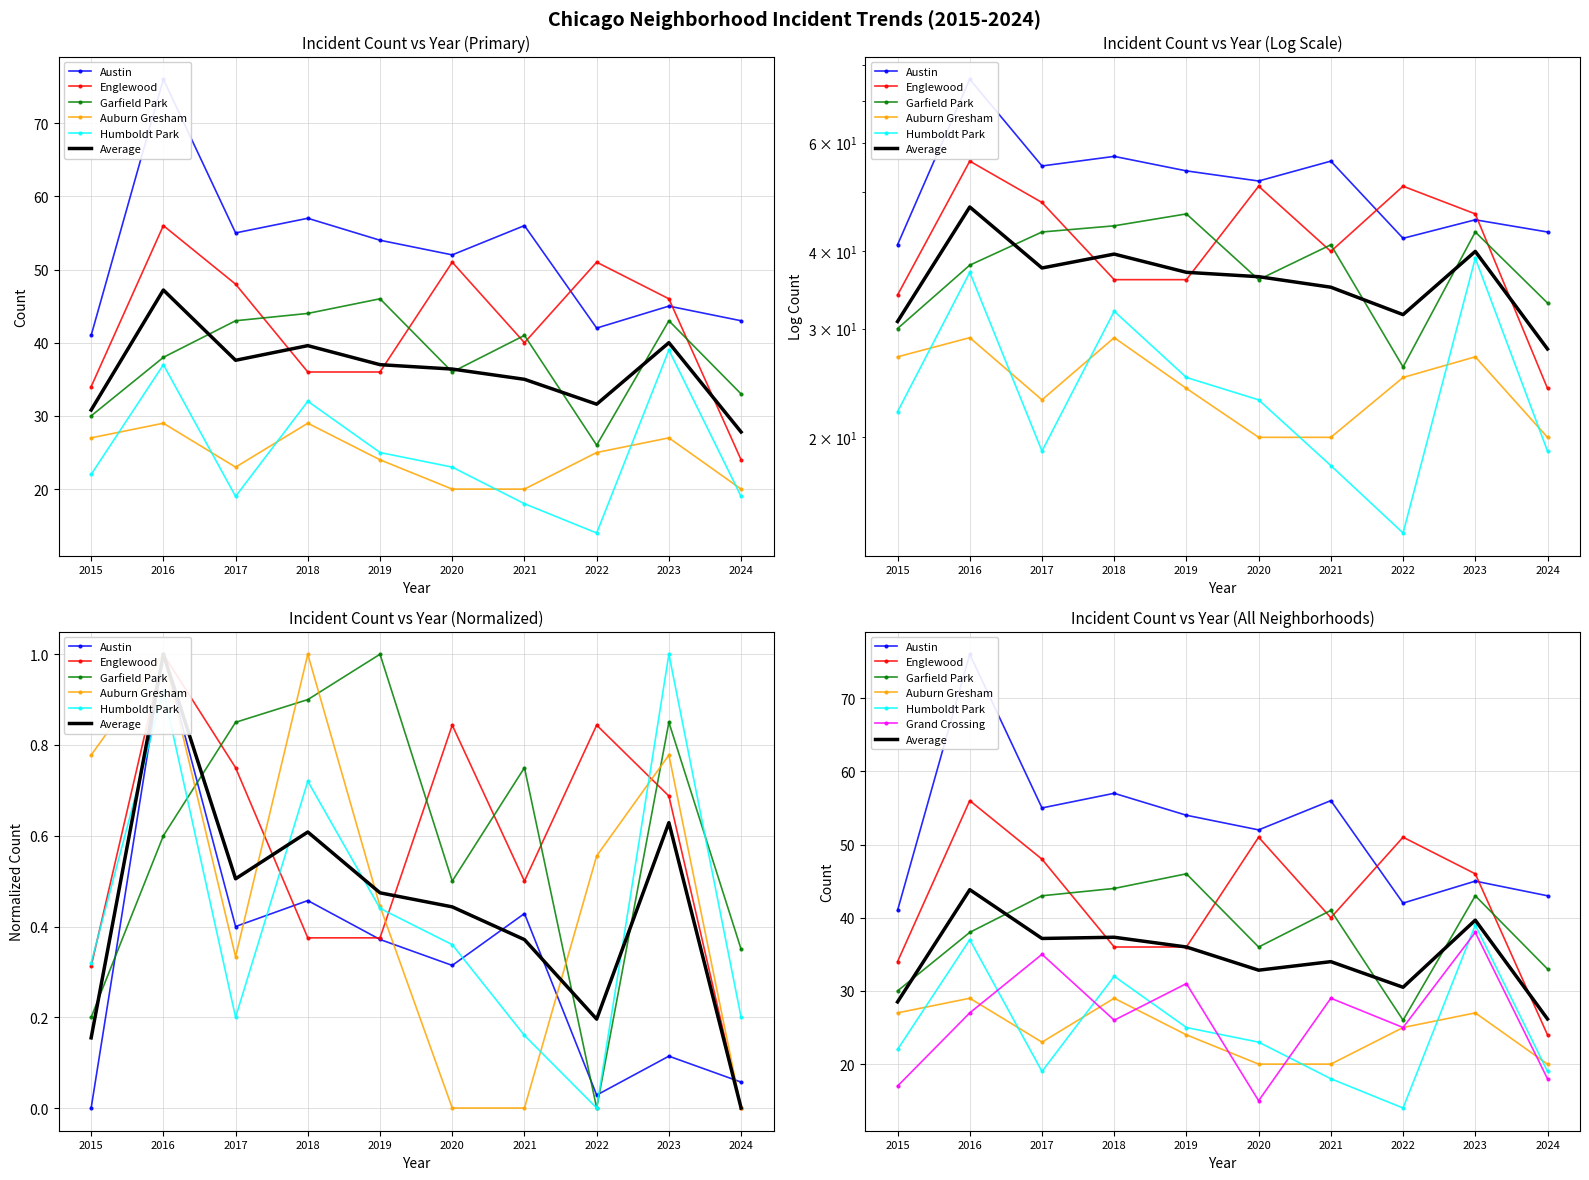

True or false: Englewood has more than 1 points higher than both neighbors.

True